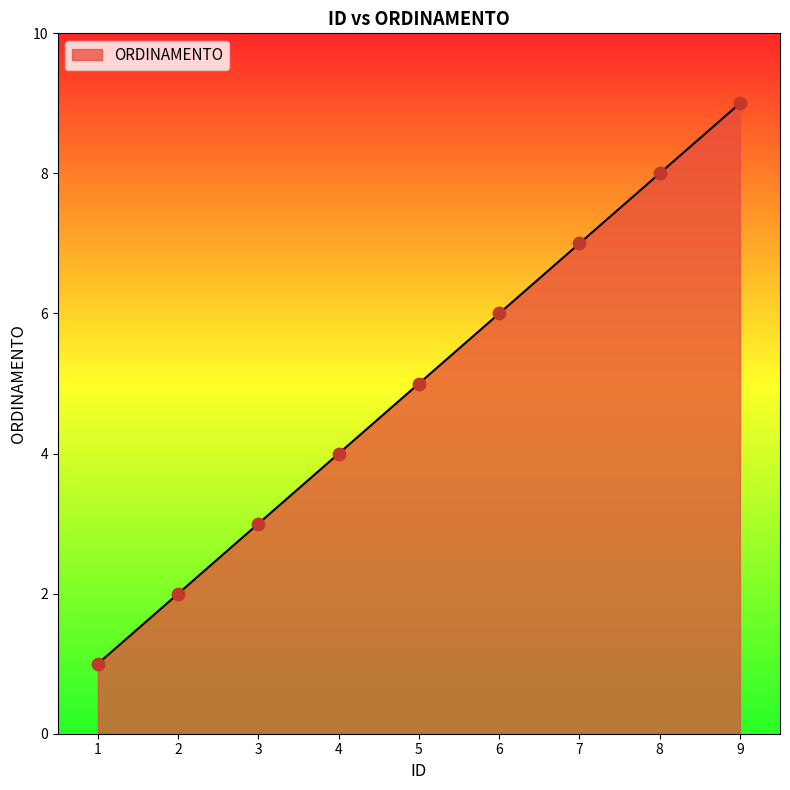

Which has a higher value, 8 or 7?

8